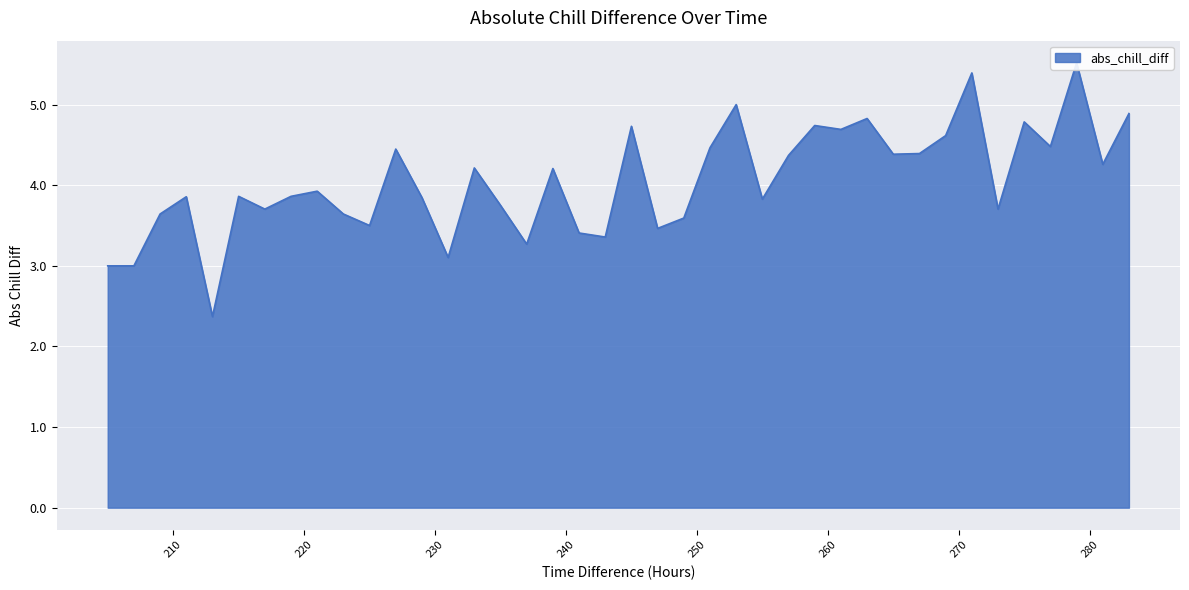

What is the minimum value shown in the chart?

2.4